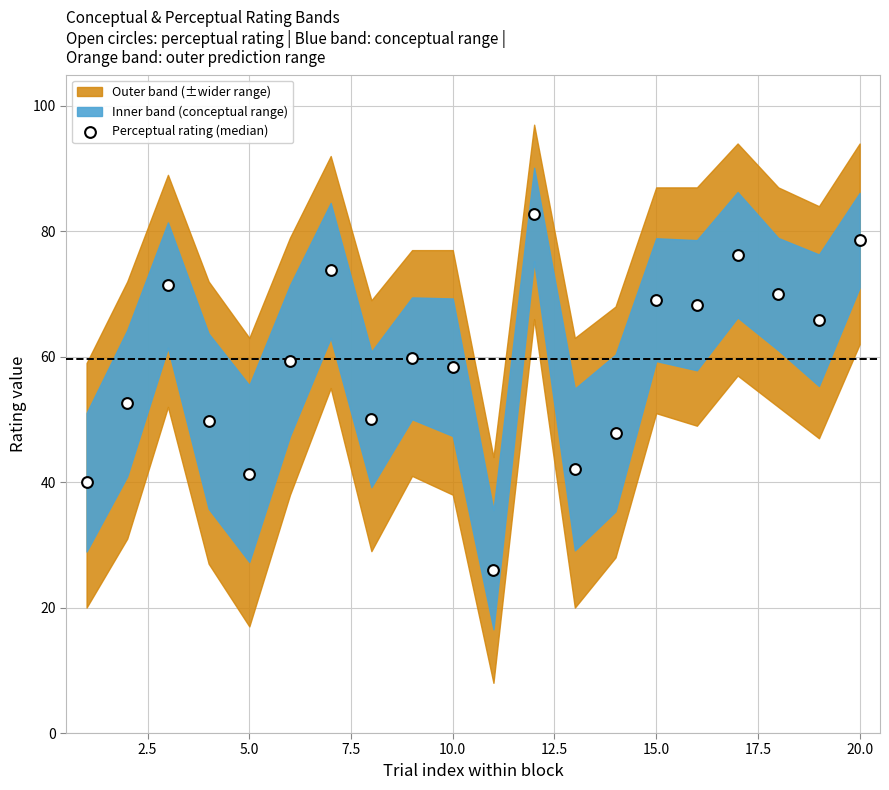

What is the range of X values (max minus min)?

19.0